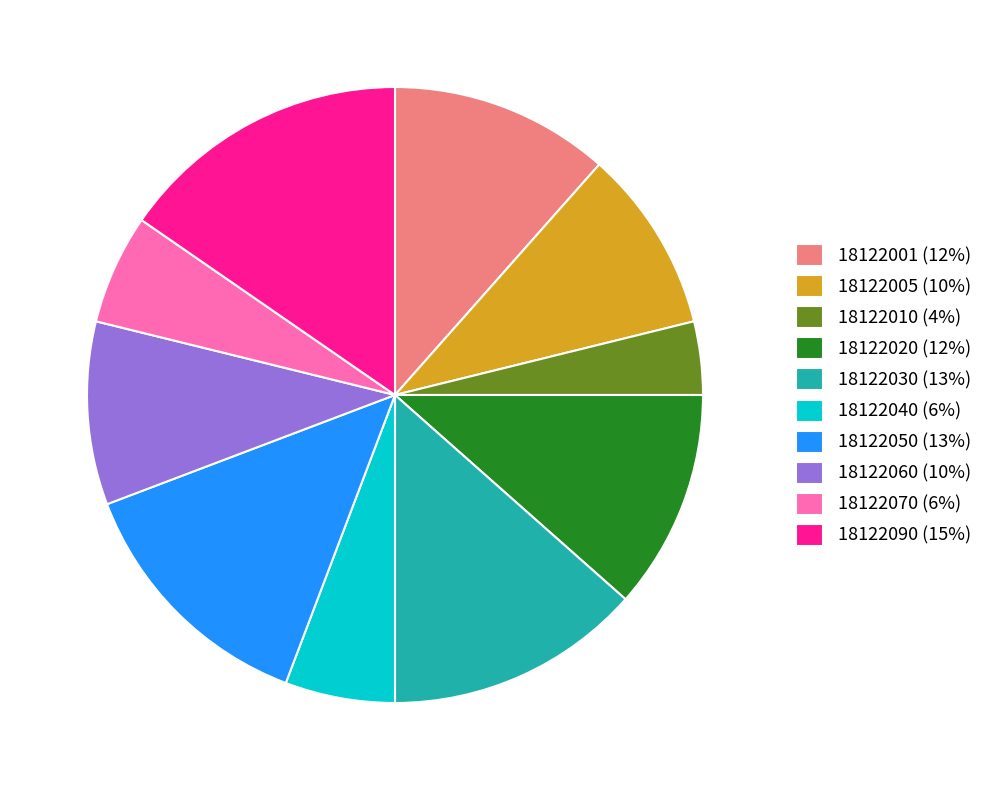

Do 18122020 (12%) and 18122001 (12%) together represent more than half of the pie?

No